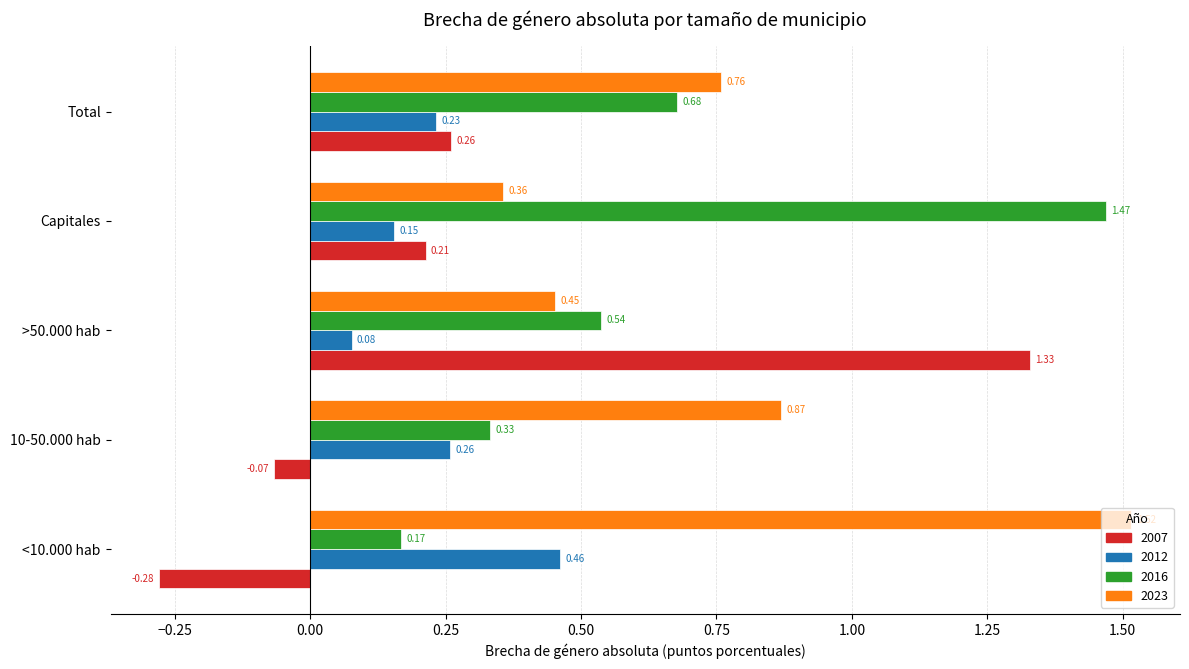

What is the difference between the maximum and minimum values in the 2023 series?

1.2